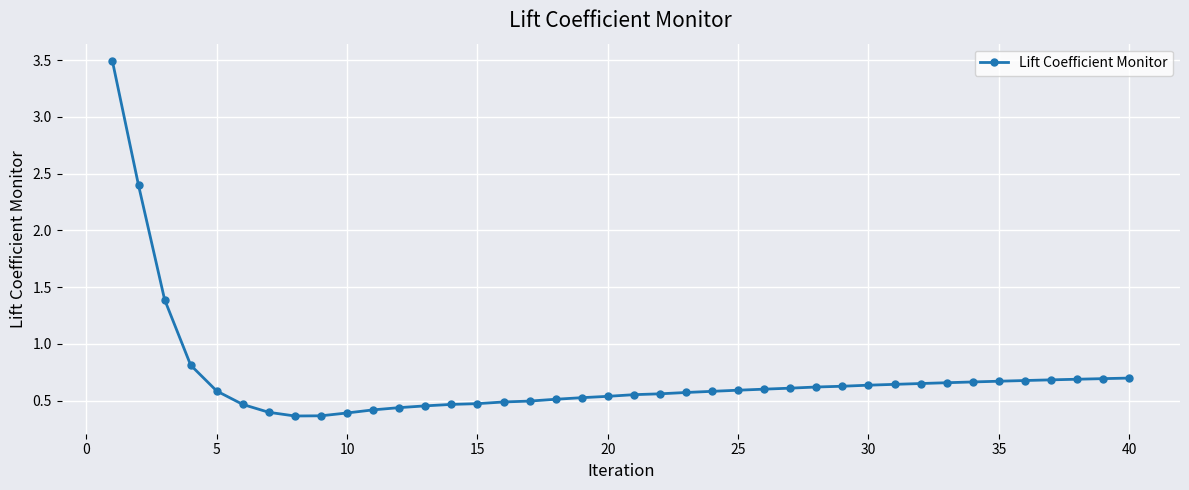

How many lines are shown in the chart?

1